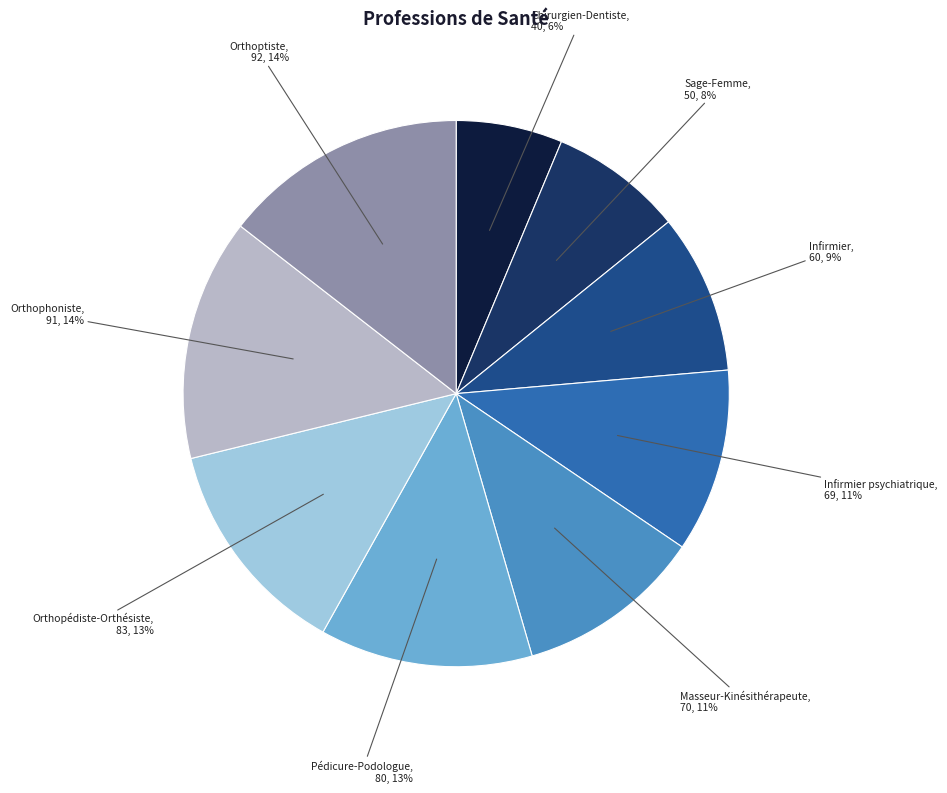

To the nearest percent, what is the difference between the largest and smallest slice percentages?

8%